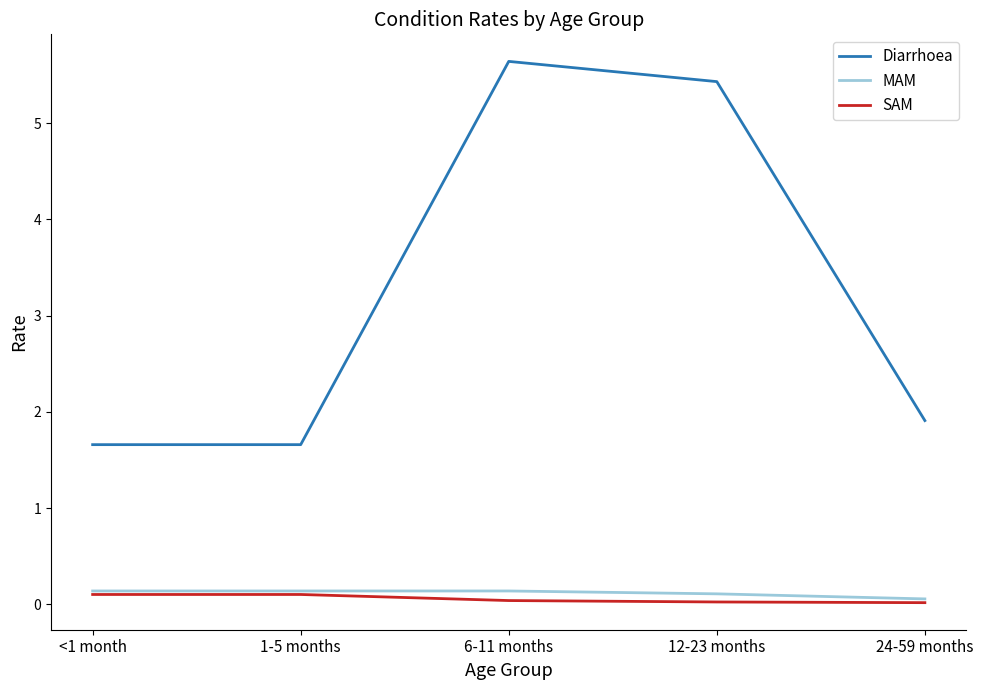

What is the difference between the maximum and second lowest values in the SAM series?

0.1